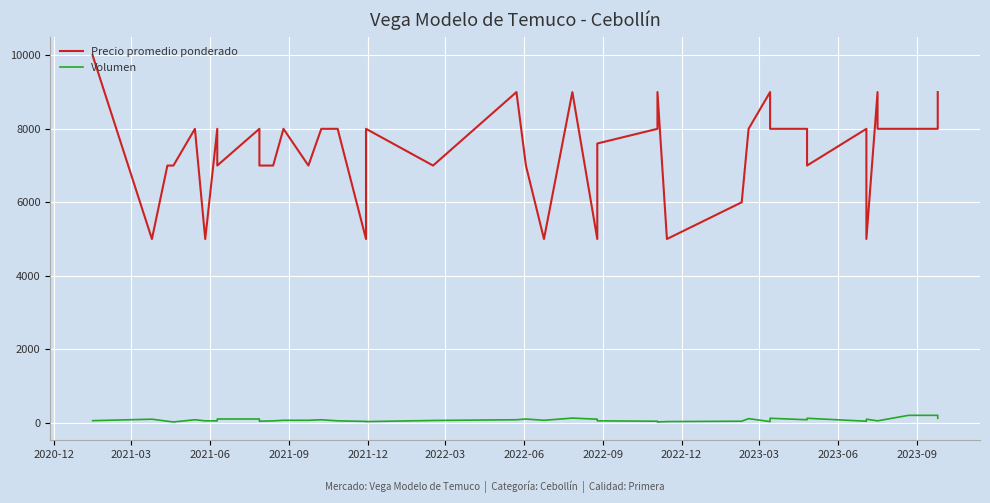

How many lines are shown in the chart?

2